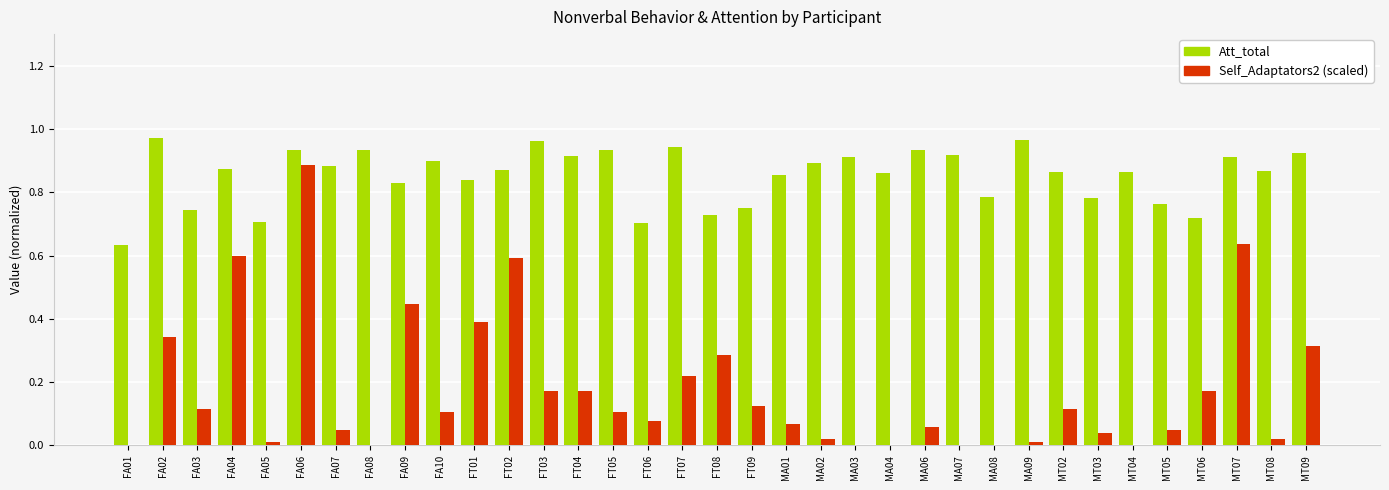

What is the total value across all series at FT07?

1.2